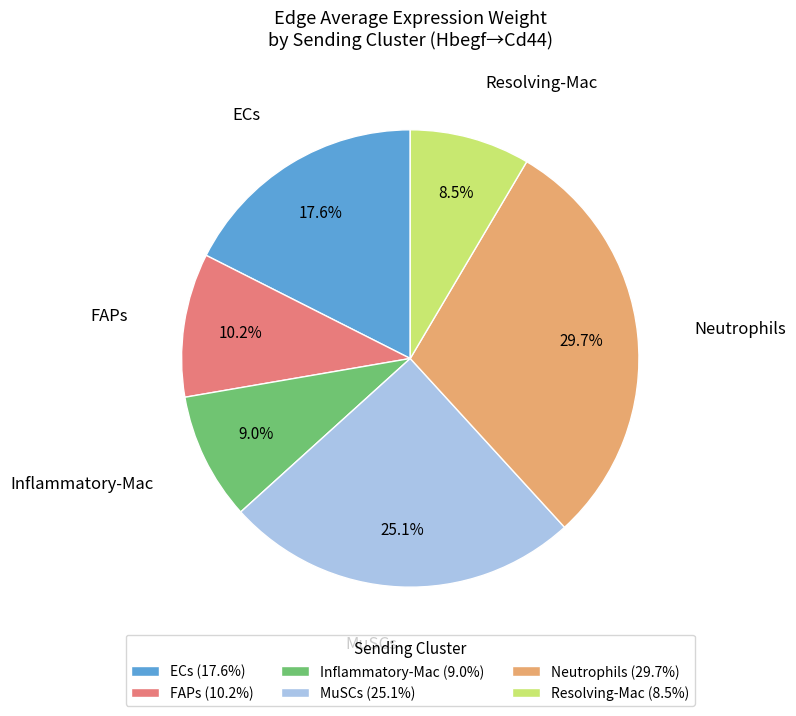

Which slice is the largest?

Neutrophils